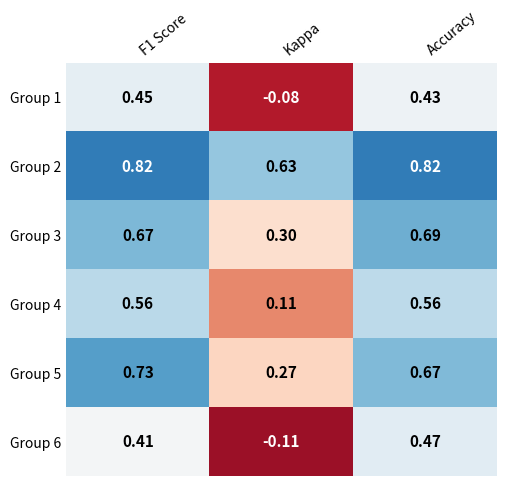

Which series has the largest total across all categories?

Group 2